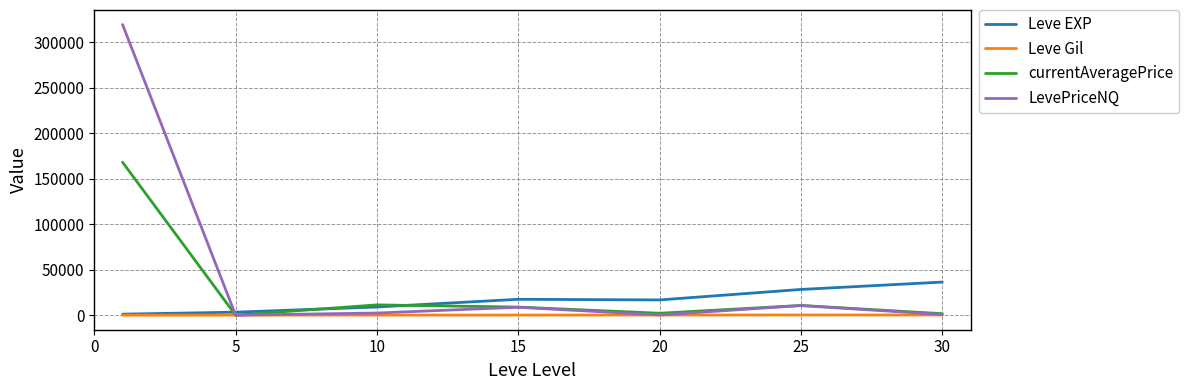

List the series in order of their overall mean, lowest first.

Leve Gil, Leve EXP, currentAveragePrice, LevePriceNQ